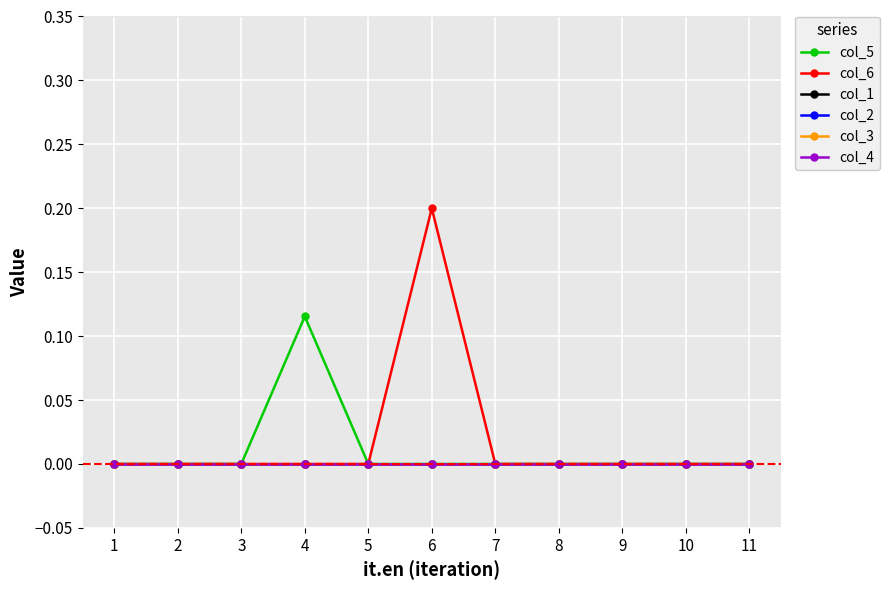

At which category does the chart reach its minimum across all series?

1